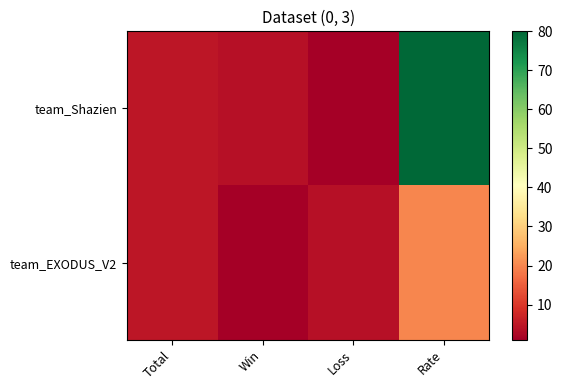

Rank the series by their average value, from highest to lowest.

team_Shazien, team_EXODUS_V2